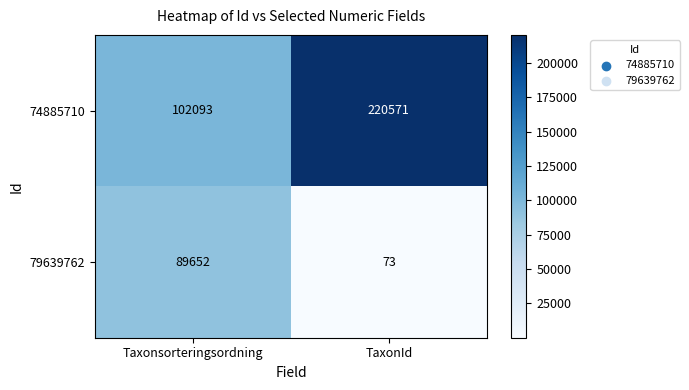

List the series in order of their peak value, highest first.

74885710, 79639762